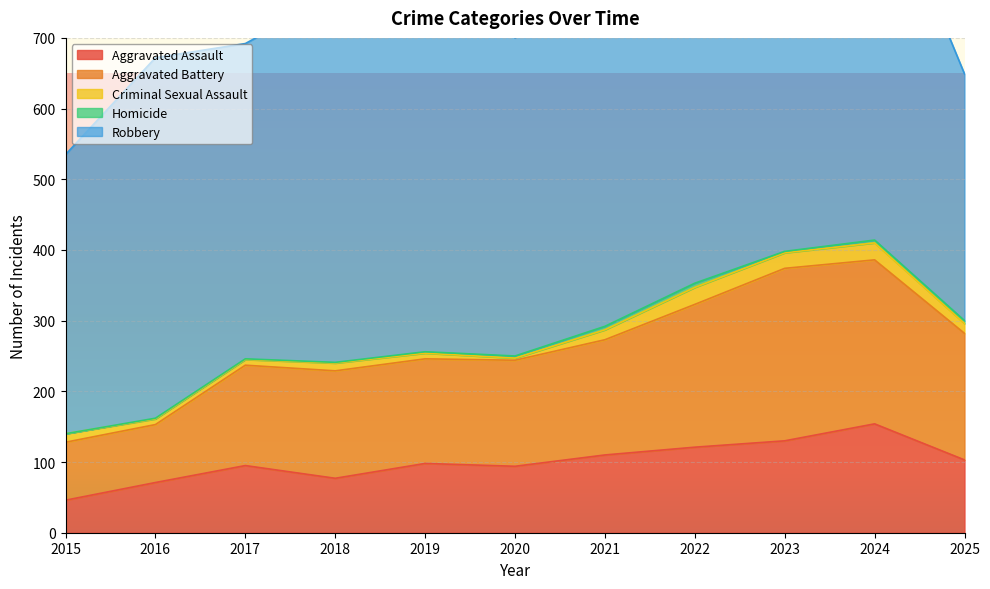

Count the number of categories in the chart.

11